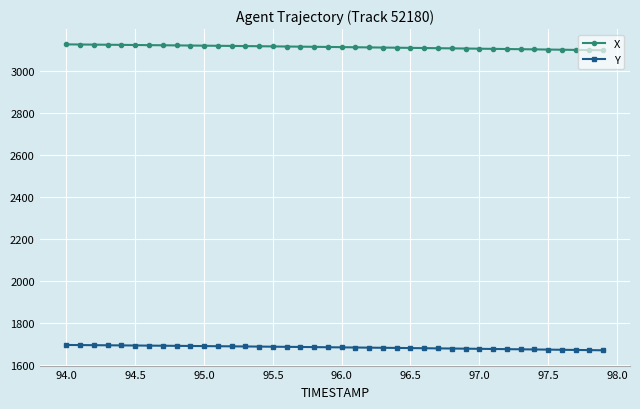

True or false: Y and X cross at least once.

False